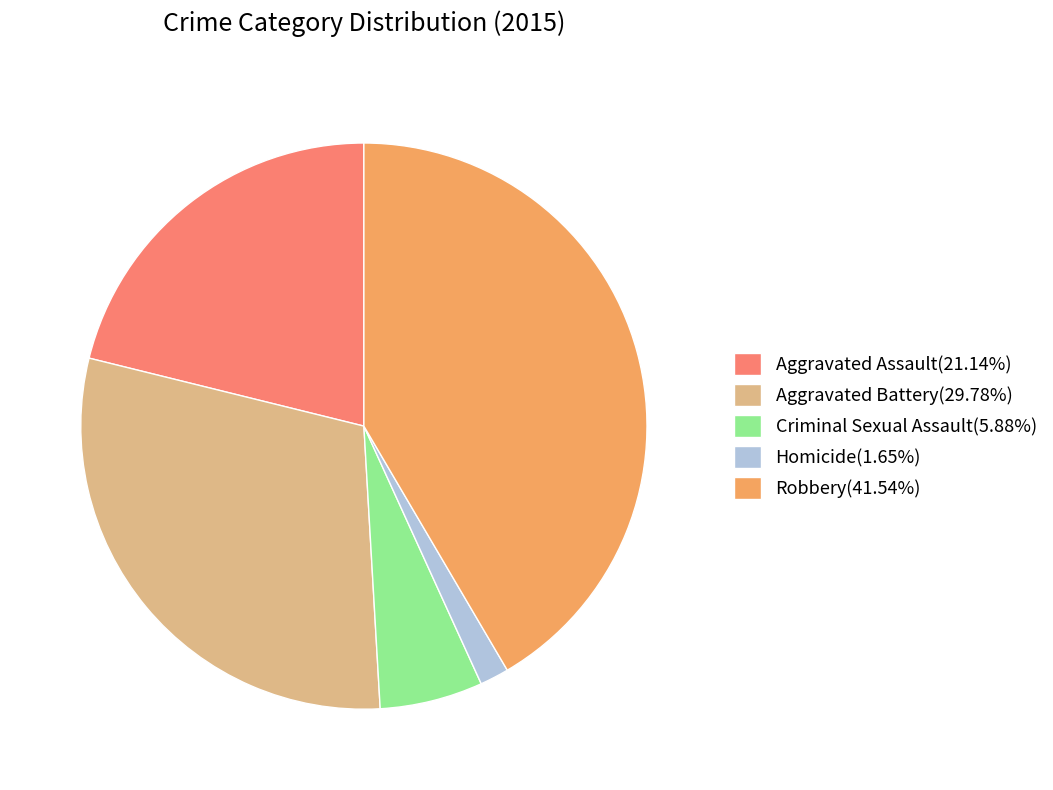

Combined, do Homicide(1.65%) and Robbery(41.54%) account for over 50%?

No